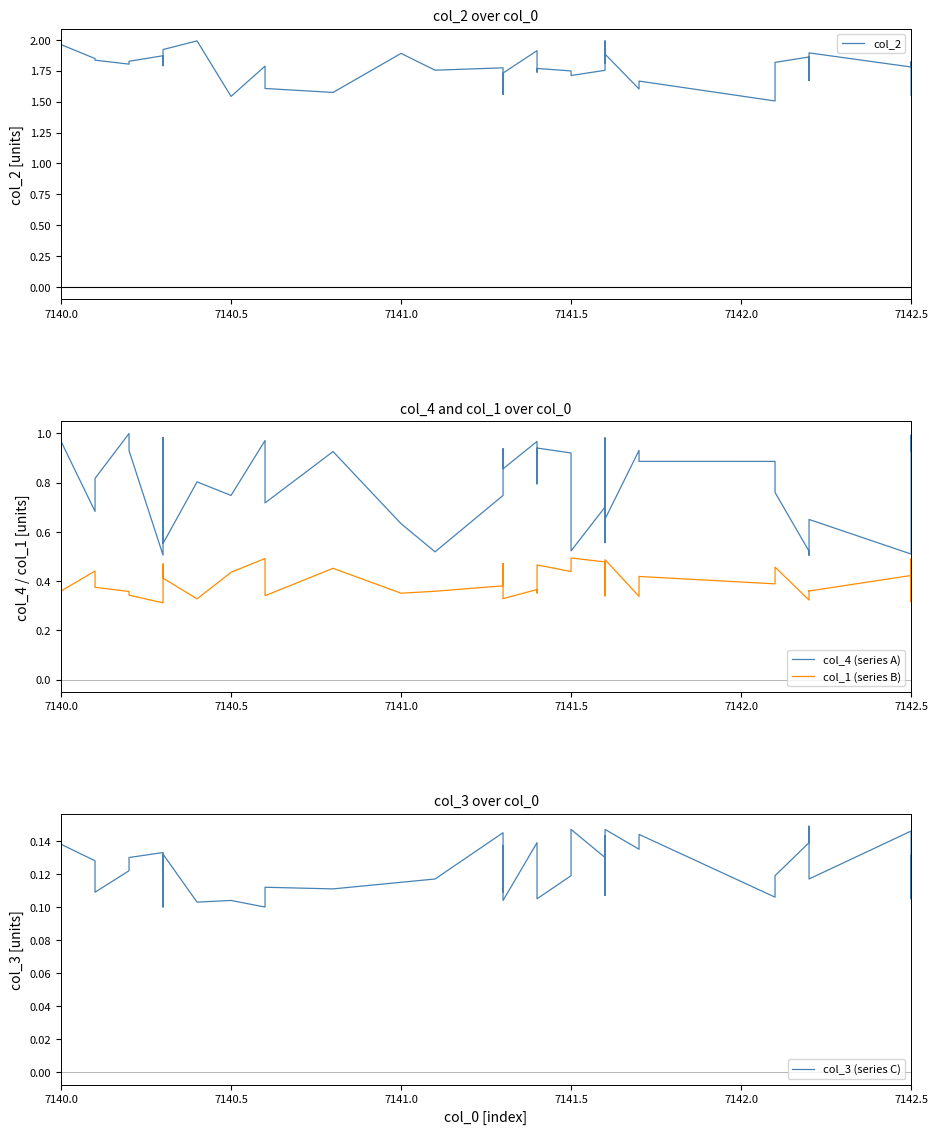

Which category has the lowest value in the col_1 (series B) series?

7142.5